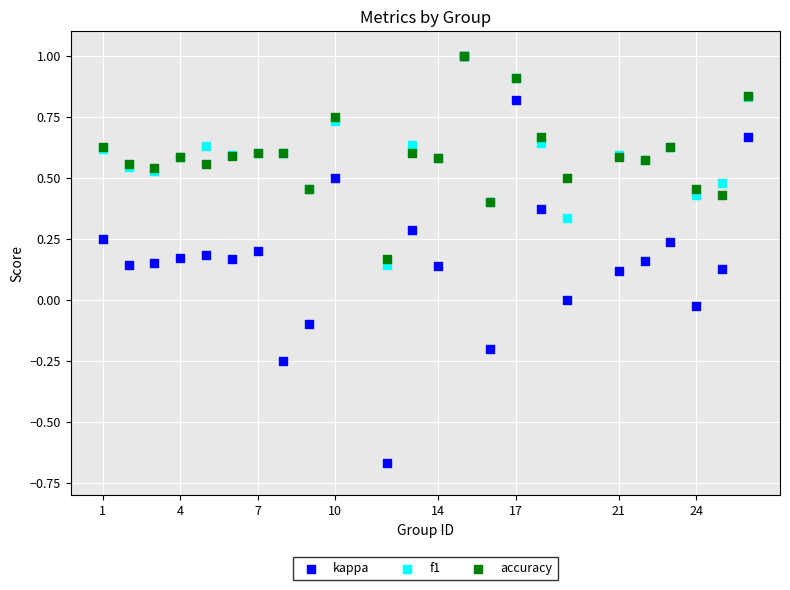

Which series has the largest Y range (max minus min)?

kappa